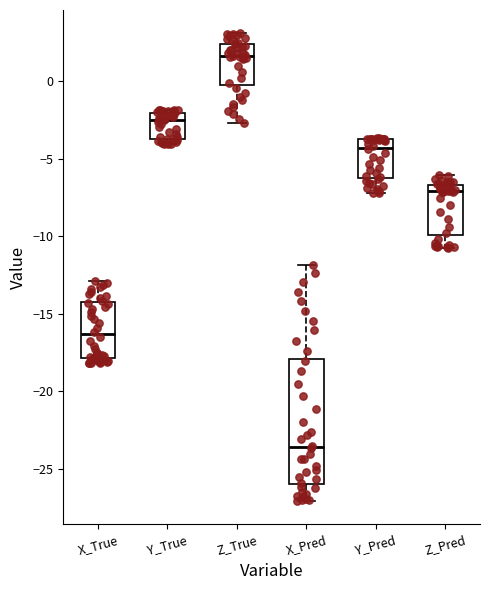

Comparing the boxes themselves (not the whiskers), which one is the tallest?

X_Pred